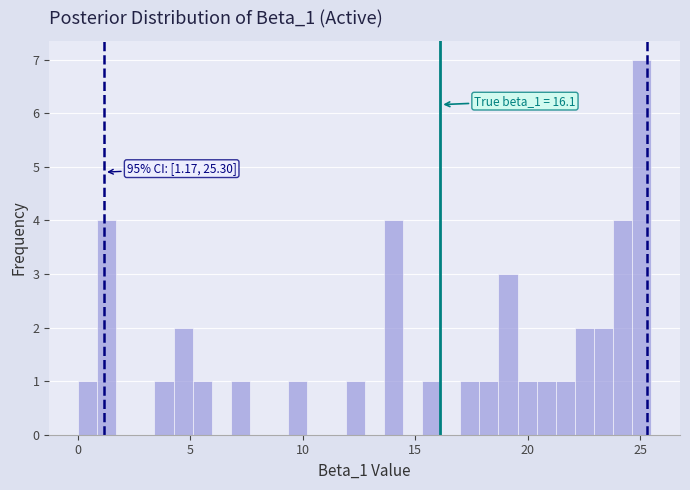

Around what value on the x-axis is the tallest bar? Give the approximate position of its centre, as read against the axis.

25.0